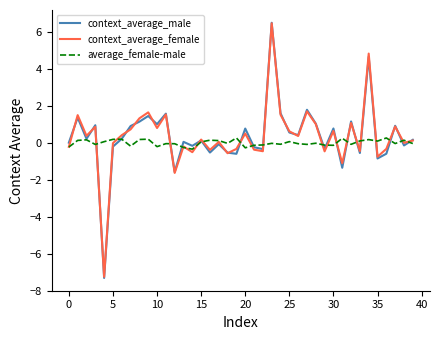

Does the chart display data point markers on the line(s)?

No